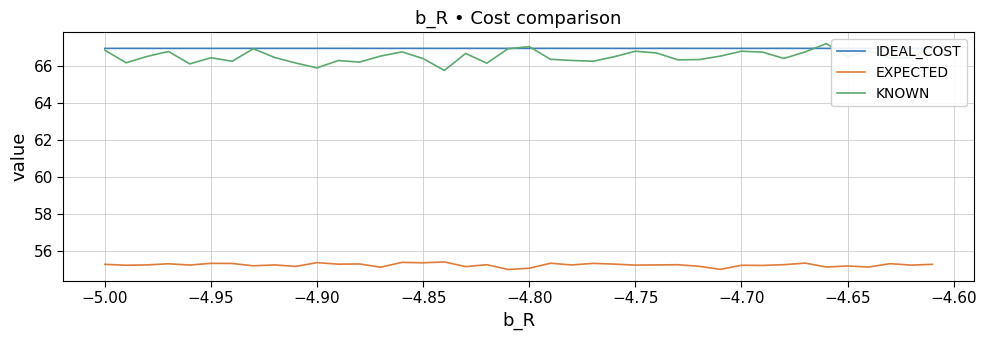

Which series has the largest range (max minus min)?

KNOWN